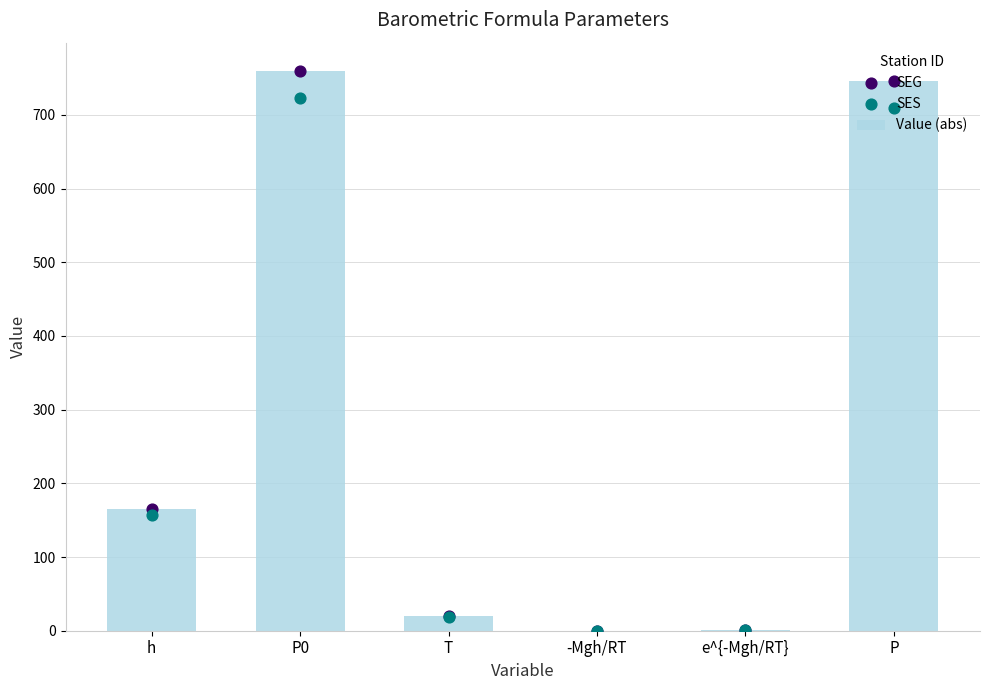

At how many categories does at least one series exceed 43?

3